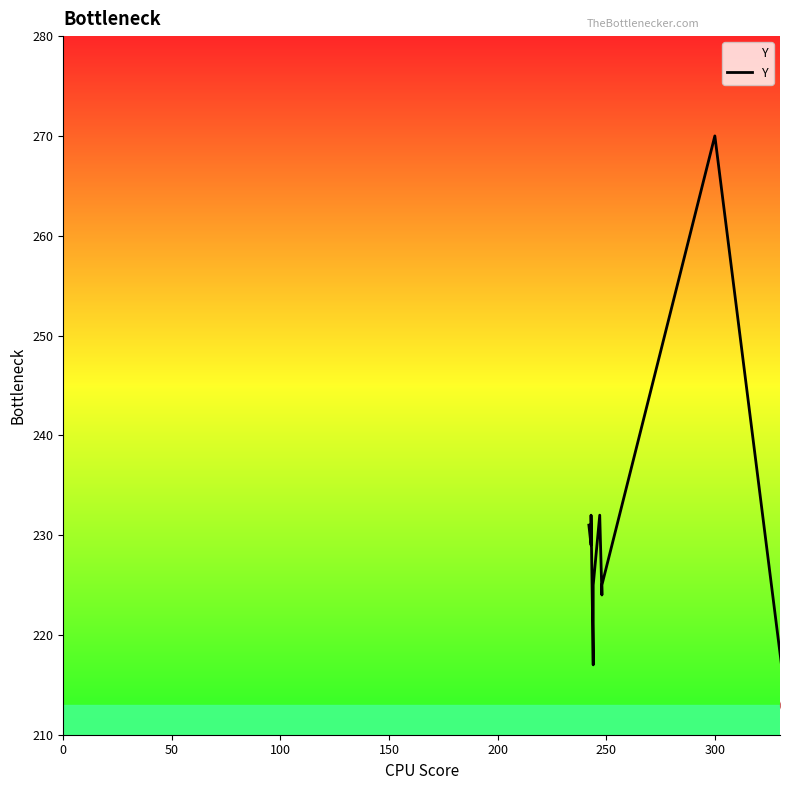

What is the label of the 5th point from the right?

300